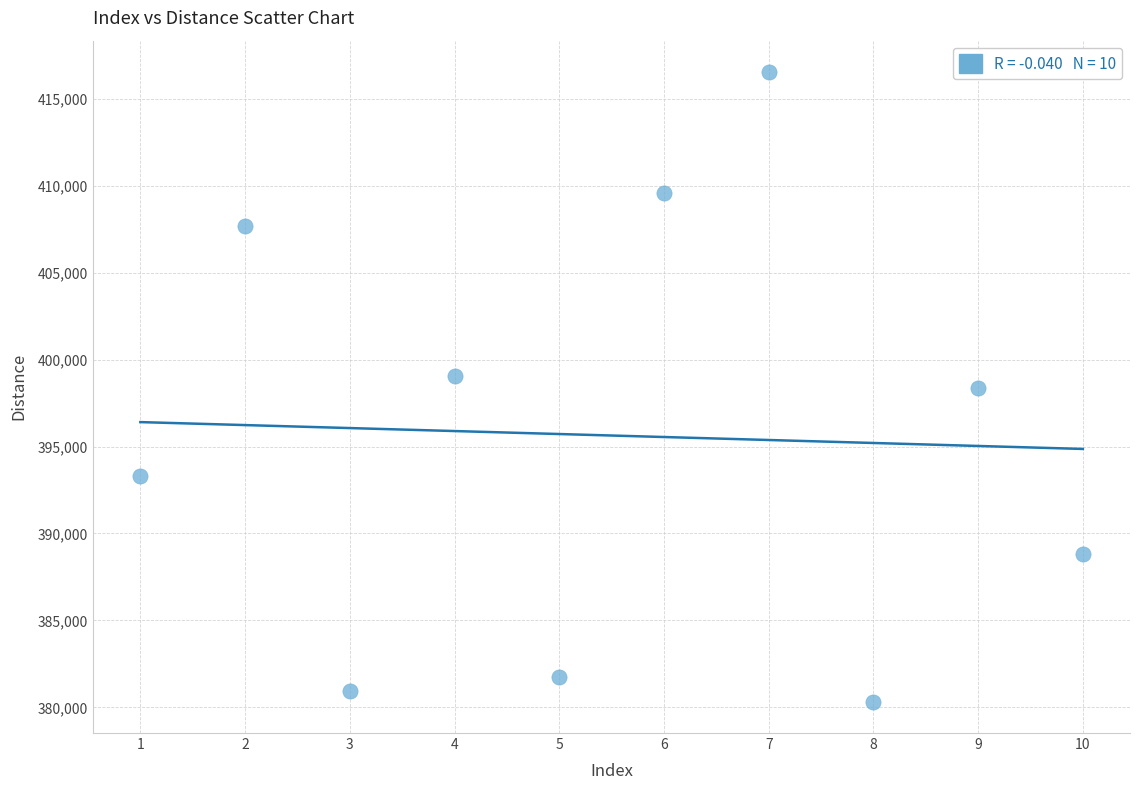

What is the range of Y values (max minus min)?

36211.4